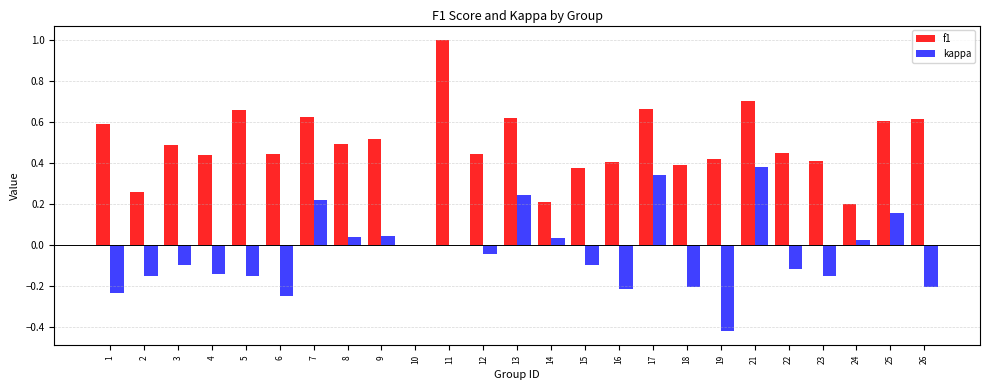

The f1 series shows 0.4 at 12. True or false?

True